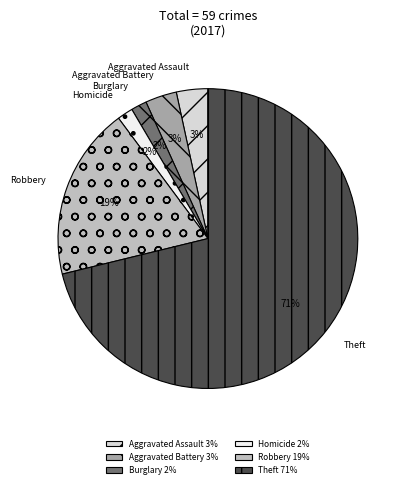

Is there any slice that represents more than half of the pie?

Yes